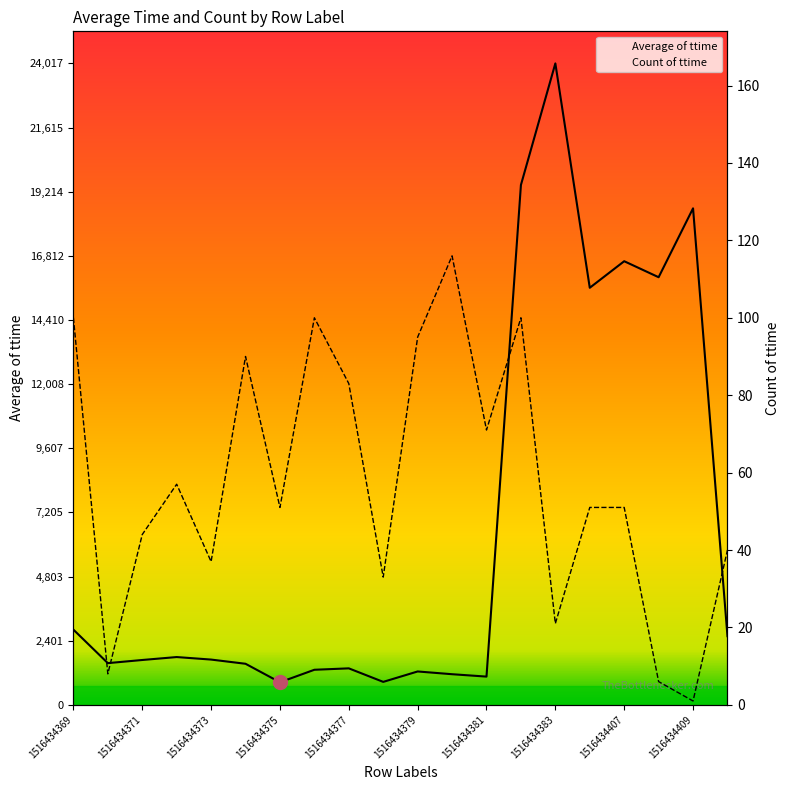

The Count of ttime series shows 22.6 at 1516434381. True or false?

False